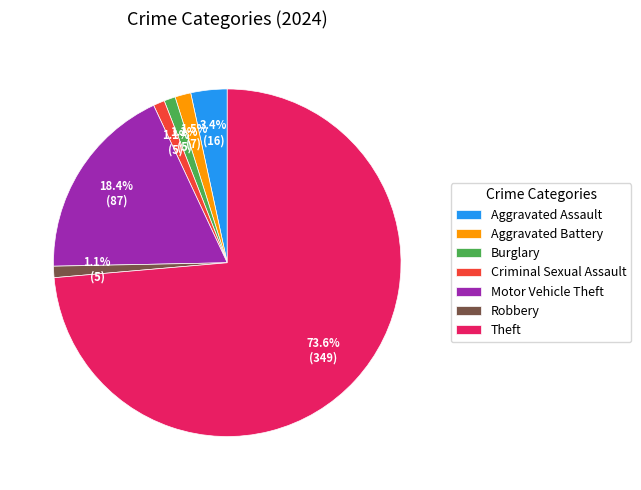

To the nearest percent, what is the average slice percentage?

14%